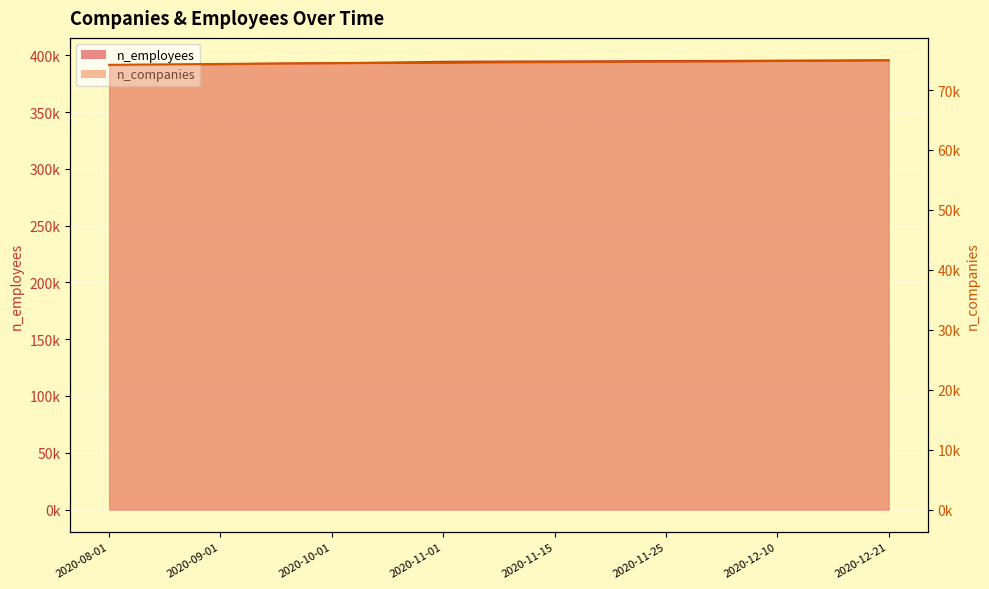

Reading right to left, what are all the values shown in this chart?

n_employees: 2020-12-21=395482	2020-12-15=395299	2020-12-10=395200	2020-11-30=394971	2020-11-25=394872	2020-11-20=394657	2020-11-15=394524	2020-11-10=394410	2020-11-01=394216	2020-10-15=393500	2020-10-01=393000	2020-09-15=392500	2020-09-01=392000	2020-08-15=391500	2020-08-01=391000
n_companies: 2020-12-21=74950	2020-12-15=74868	2020-12-10=74838	2020-11-30=74756	2020-11-25=74730	2020-11-20=74689	2020-11-15=74649	2020-11-10=74604	2020-11-01=74525	2020-10-15=74510	2020-10-01=74480	2020-09-15=74420	2020-09-01=74350	2020-08-15=74280	2020-08-01=74200